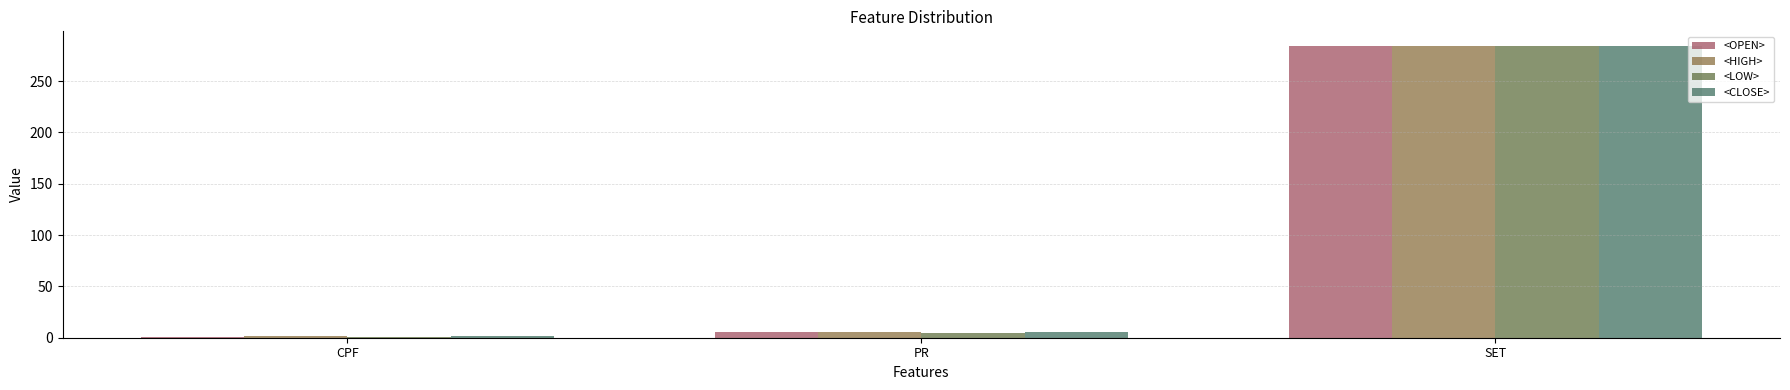

Is the value of <HIGH> at SET greater than the value of <CLOSE> at CPF?

Yes